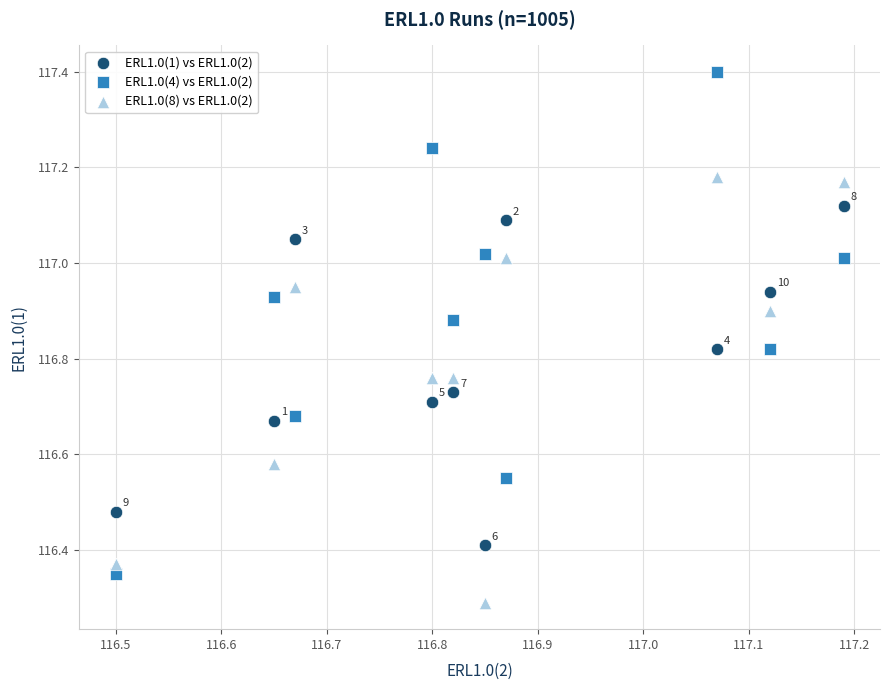

Which series reaches the maximum Y coordinate?

ERL1.0(4) vs ERL1.0(2)